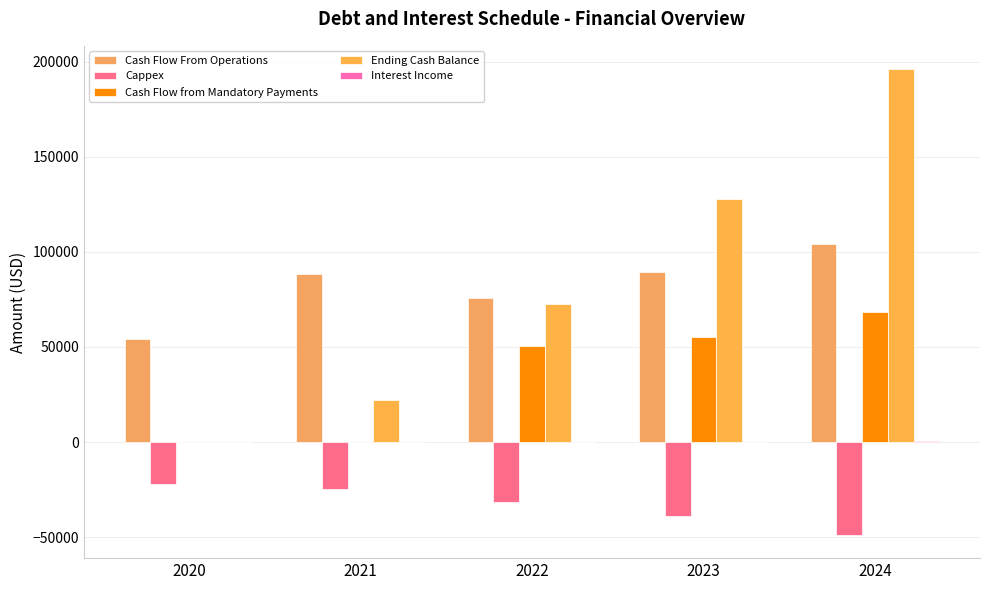

How many positive values does the Ending Cash Balance series have?

4